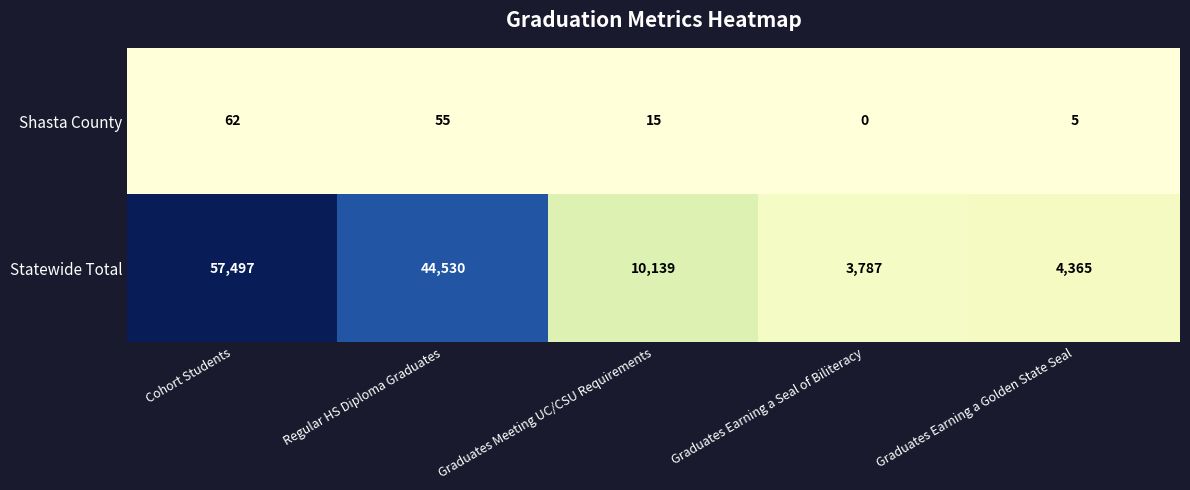

True or false: Statewide Total has a value of 2635 at Graduates Earning a Golden State Seal.

False